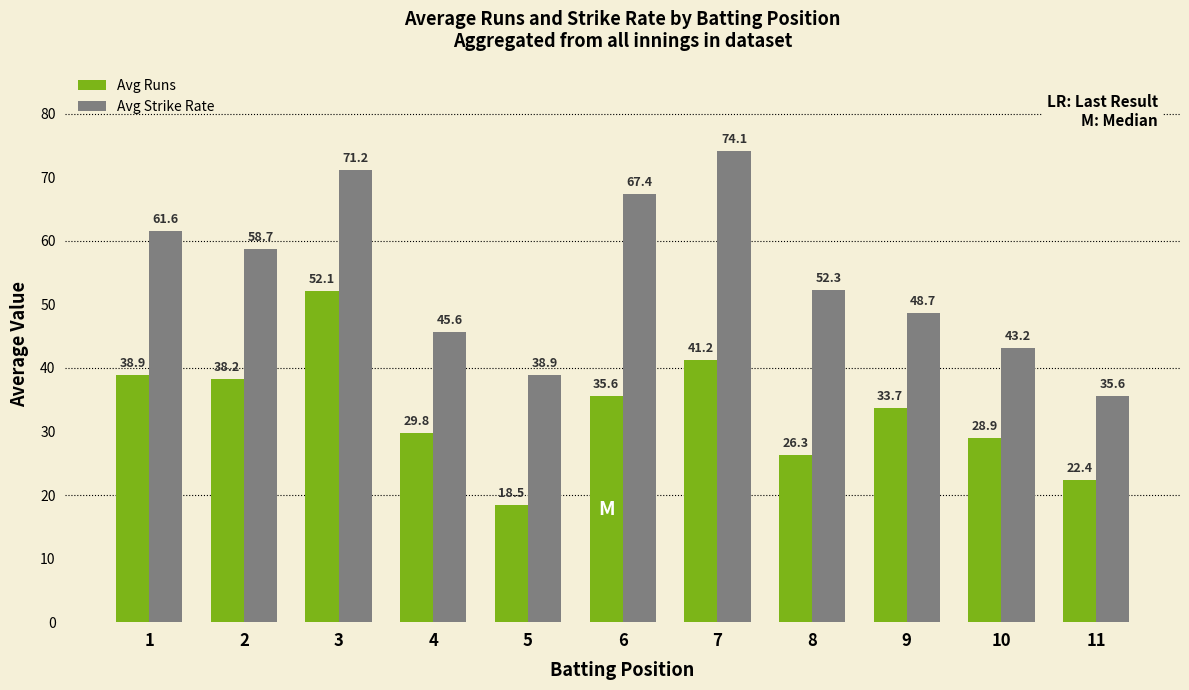

What is the difference between the Avg Strike Rate values at 10 and 8?

9.1